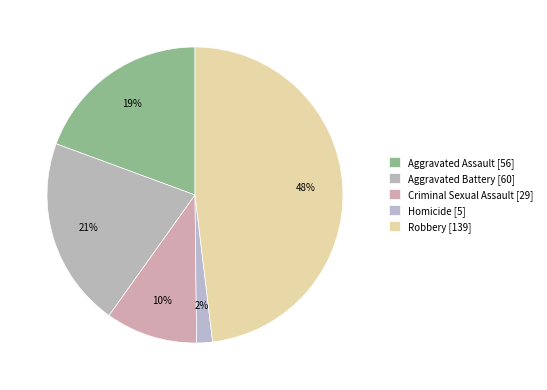

To the nearest percent, what is the difference between the largest and smallest slice percentages?

46%